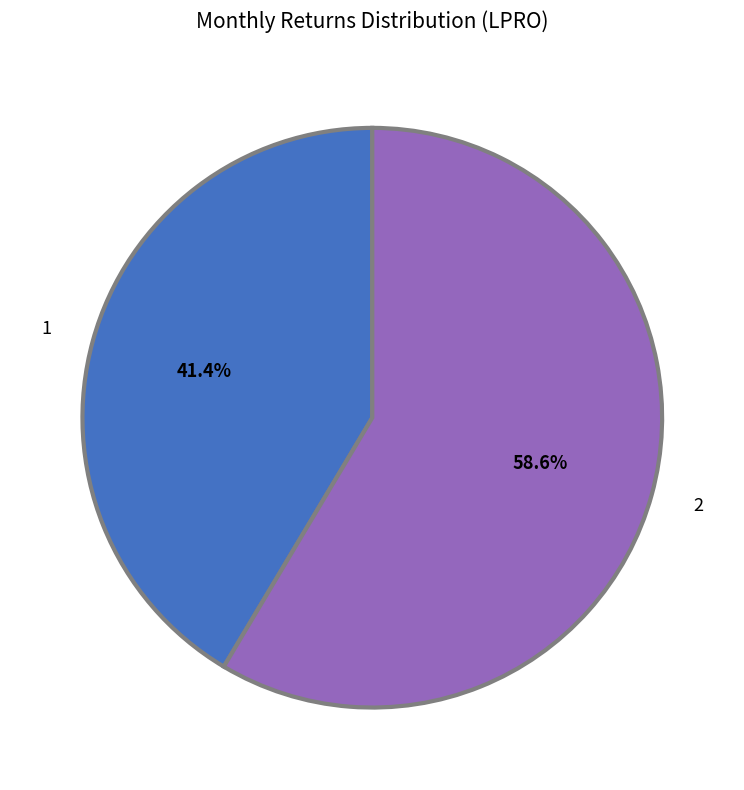

Is 2 the majority of the pie?

Yes